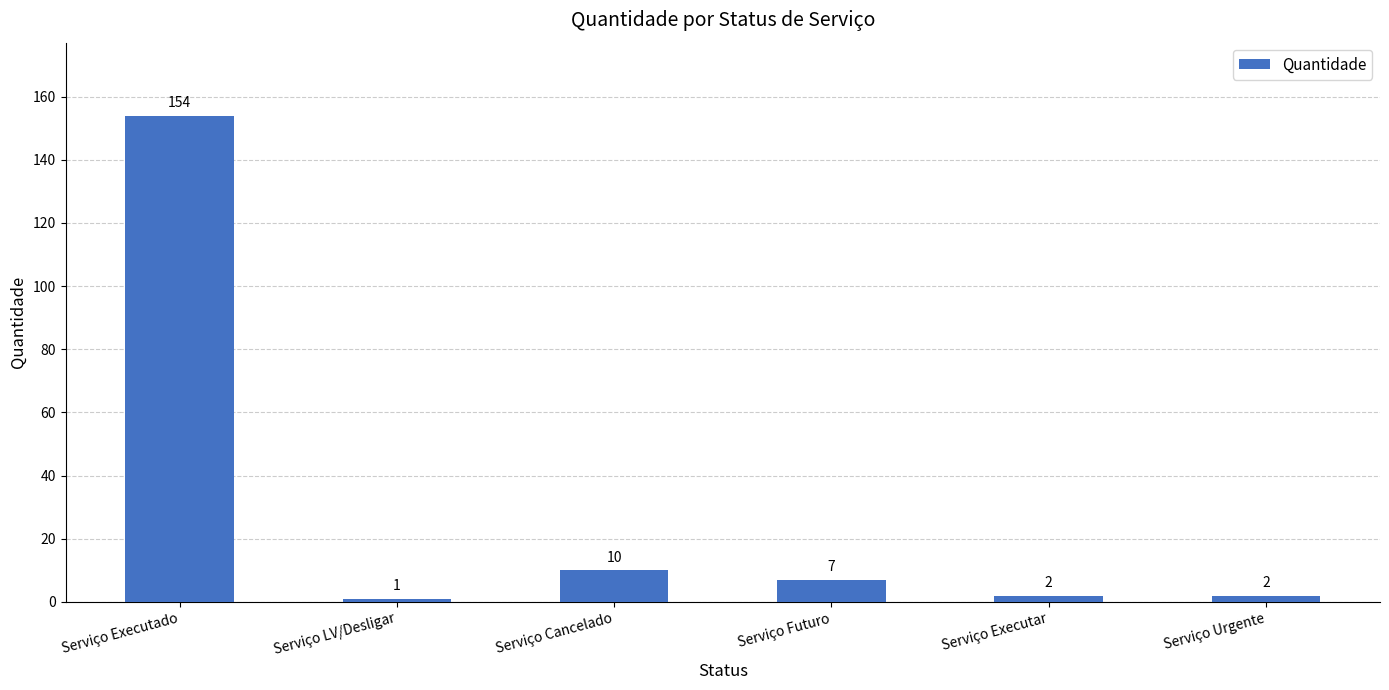

The chart shows a value of 10 at Serviço Cancelado. True or false?

True